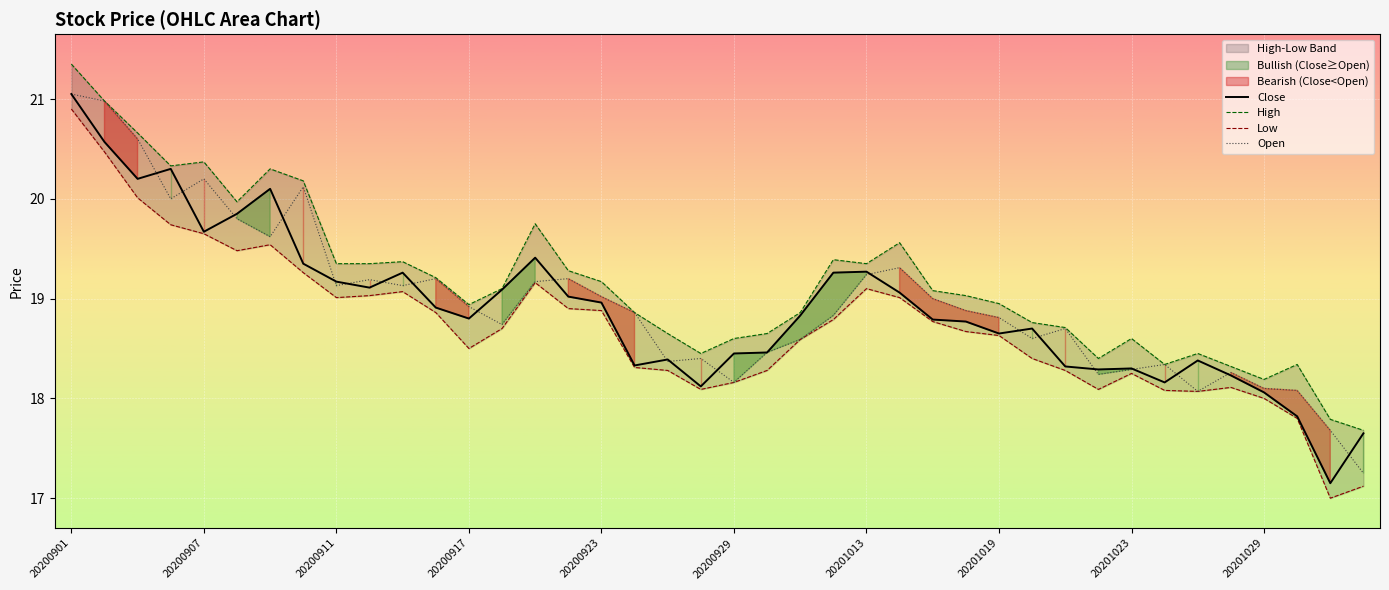

At which category does the chart reach its minimum across all series?

20201102